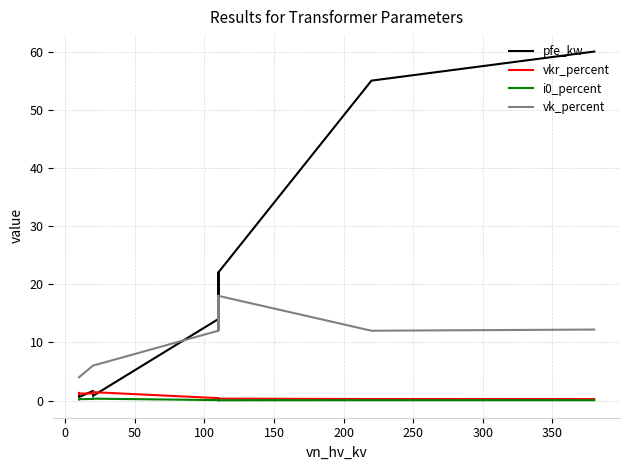

True or false: vk_percent and vkr_percent cross at least once.

False